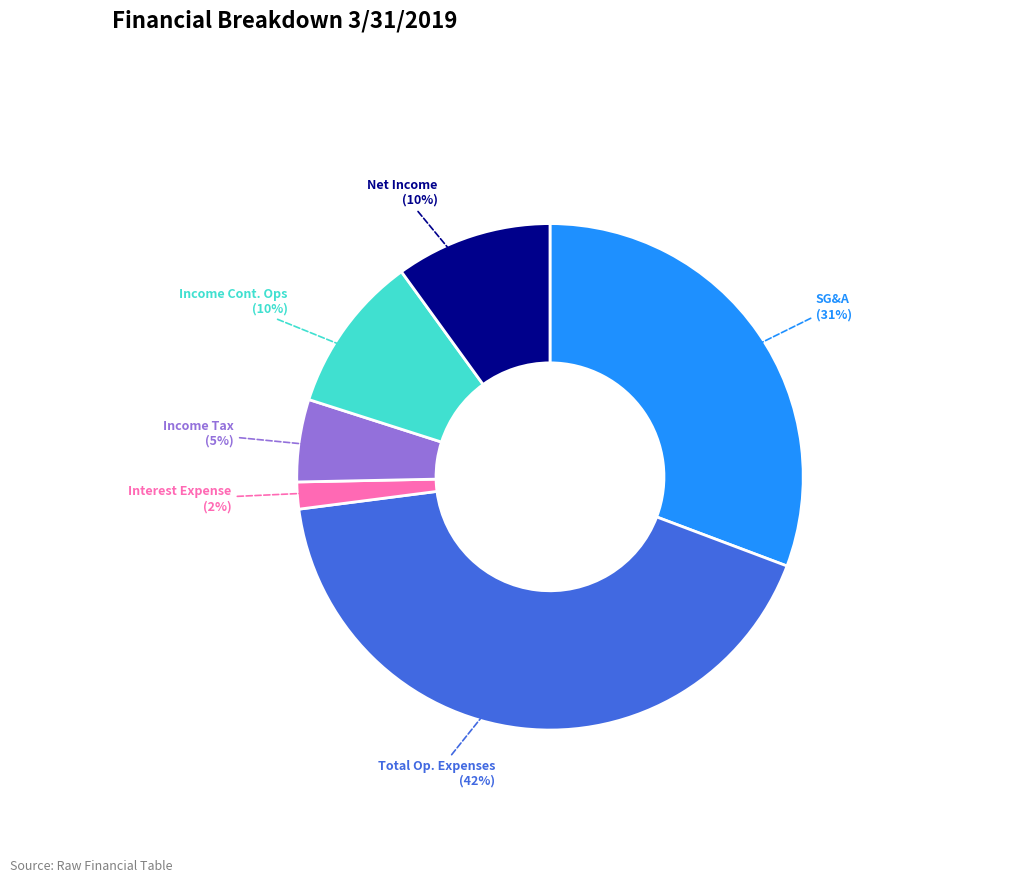

What percentage is the SG&A slice, to the nearest percent?

31%